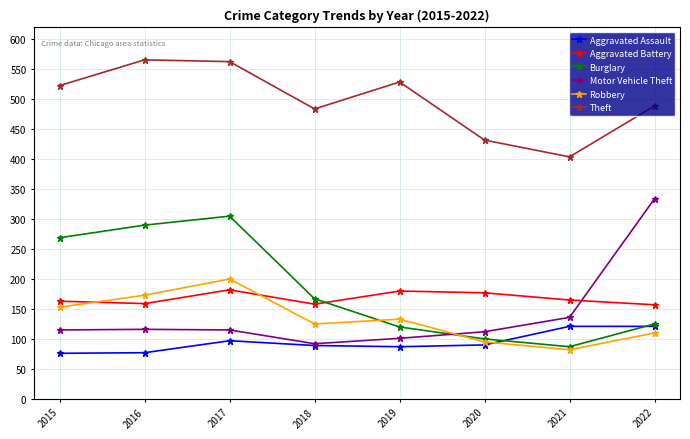

At 2016, list the series in order from smallest to largest.

Aggravated Assault, Motor Vehicle Theft, Aggravated Battery, Robbery, Burglary, Theft